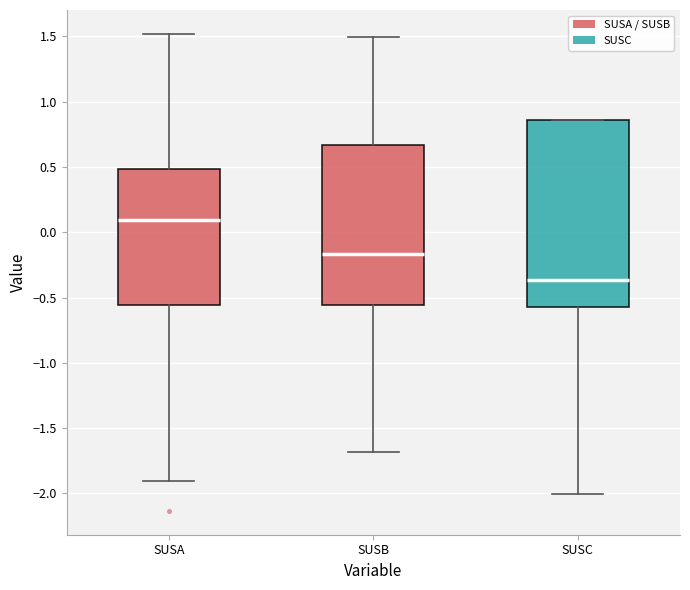

Reading left to right, read every box against the y-axis: the position of its median line, the range the box covers, and the ends of its whiskers. The values are not printed on the chart, so give them approximately, as read against the axis.

SUSA: median 0.10, box -0.55 to 0.50, whiskers -1.90 to 1.50
SUSB: median -0.15, box -0.55 to 0.65, whiskers -1.70 to 1.50
SUSC: median -0.35, box -0.55 to 0.85, whiskers -2.00 to 0.85